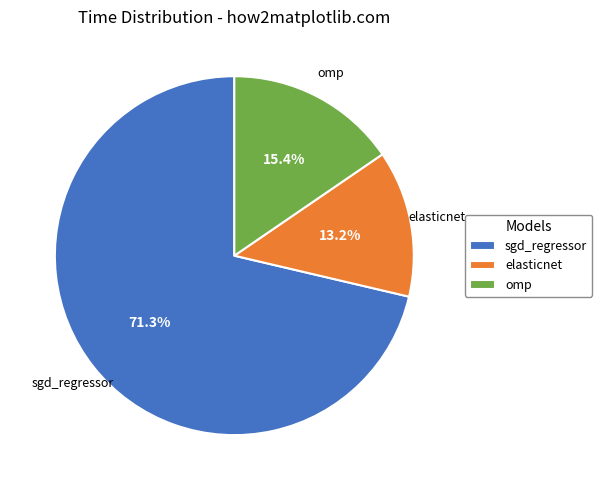

What is the largest slice in the pie chart?

sgd_regressor